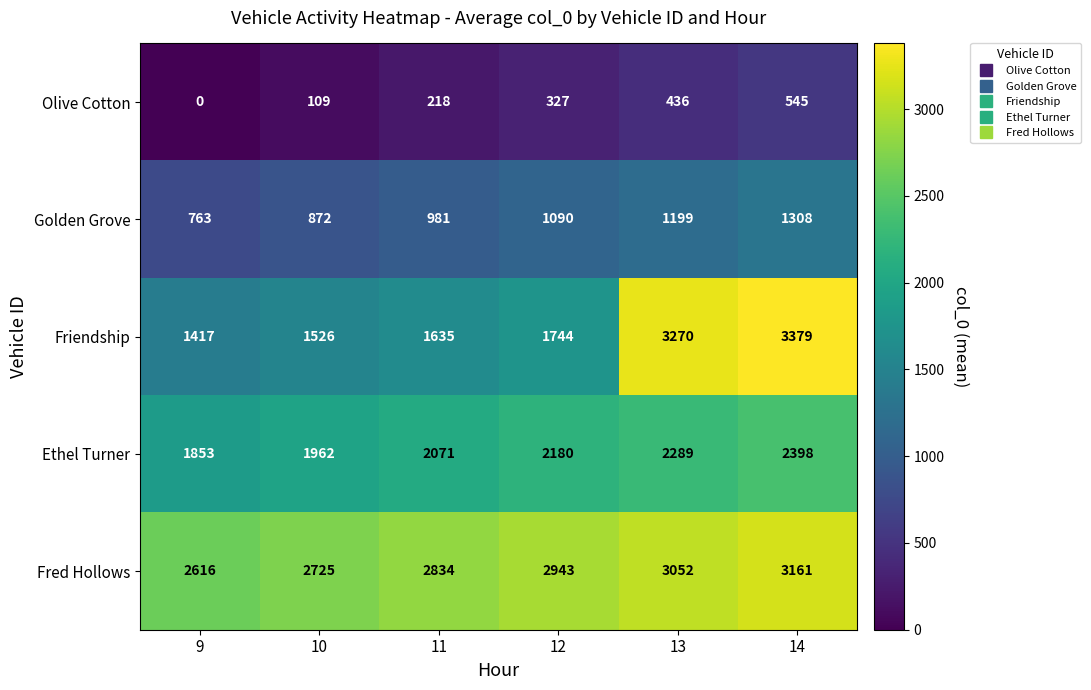

What is the sum of the Golden Grove values at 14 and 10?

2180